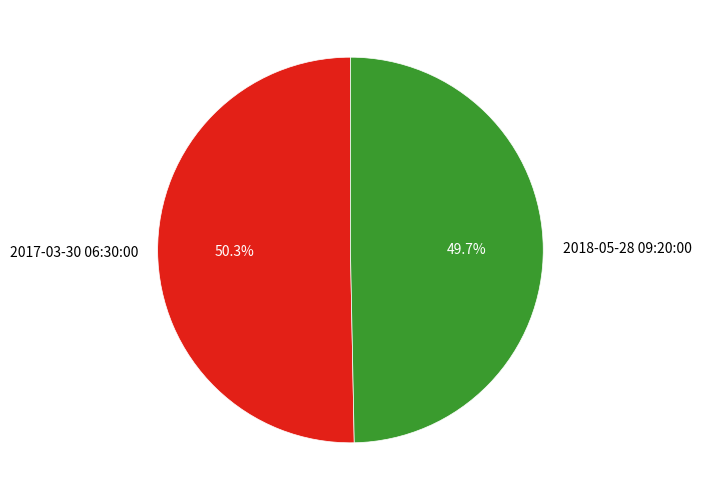

Is 2018-05-28 09:20:00 the majority of the pie?

No